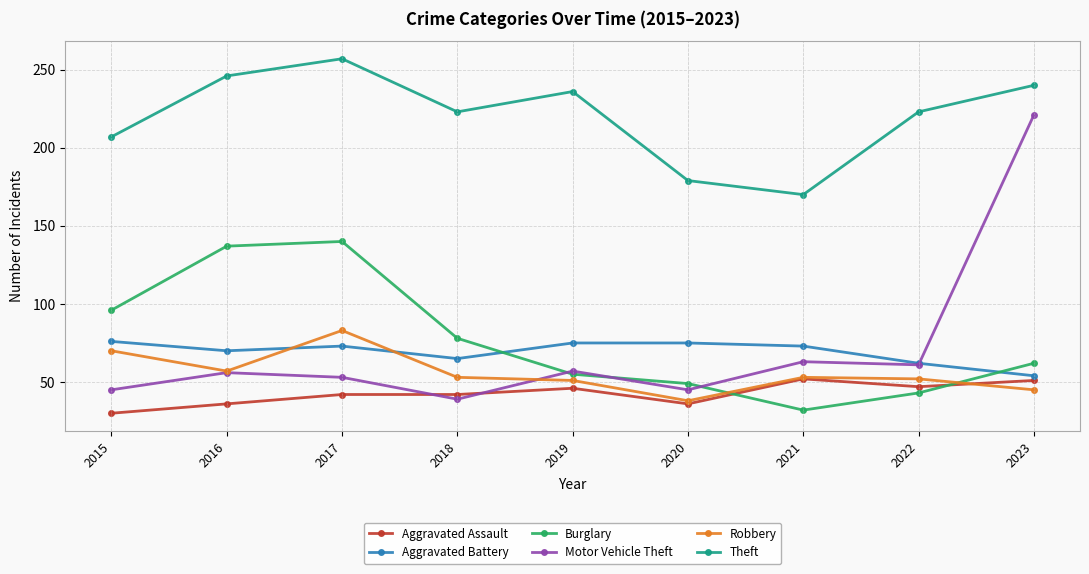

What is the difference between the highest and lowest values at 2021?

138